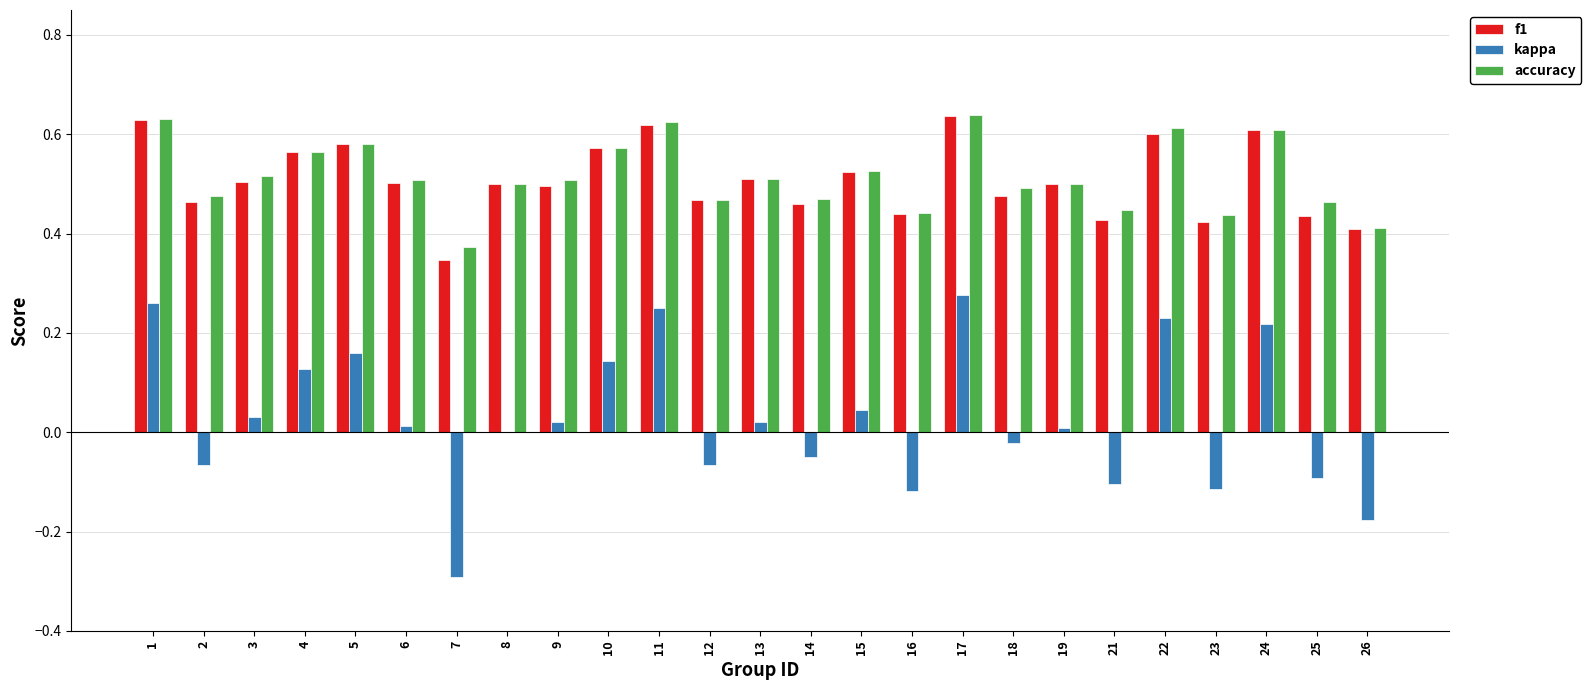

What is the sum of the accuracy values at 24 and 15?

1.1